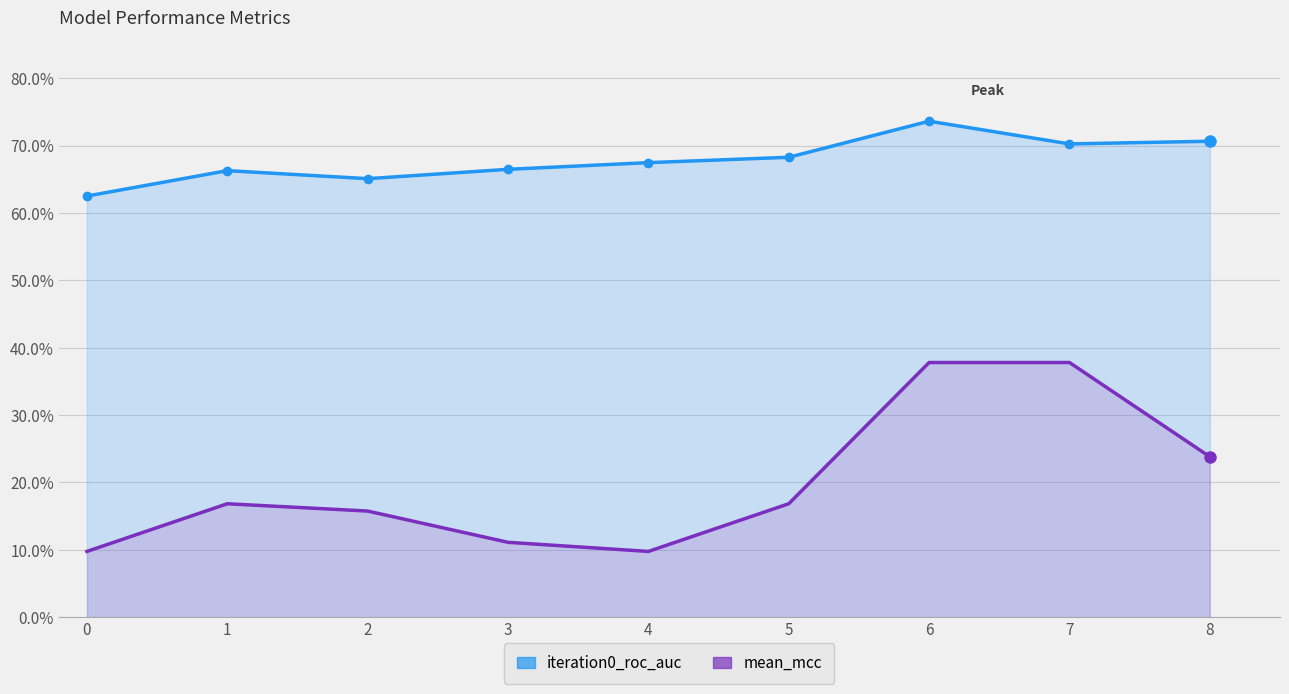

In iteration0_roc_auc, how many points are lower than both neighbors (excluding endpoints)?

2